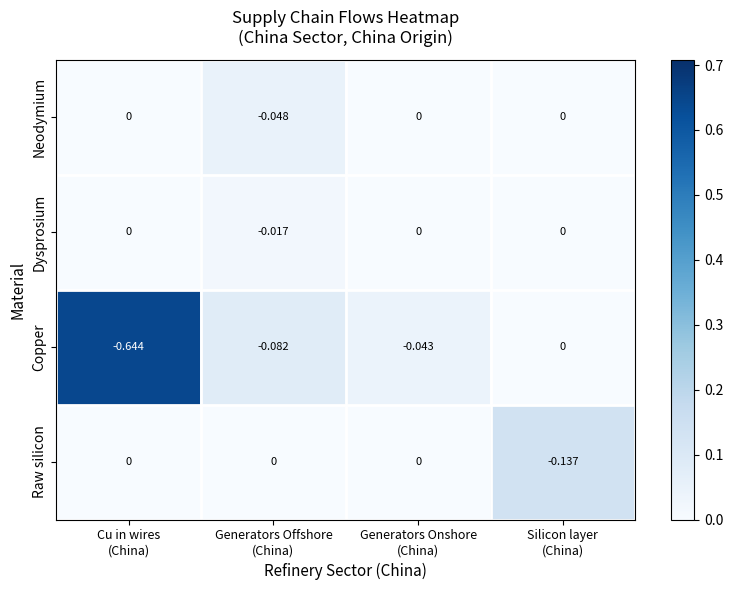

Which series has the largest total across all categories?

Dysprosium